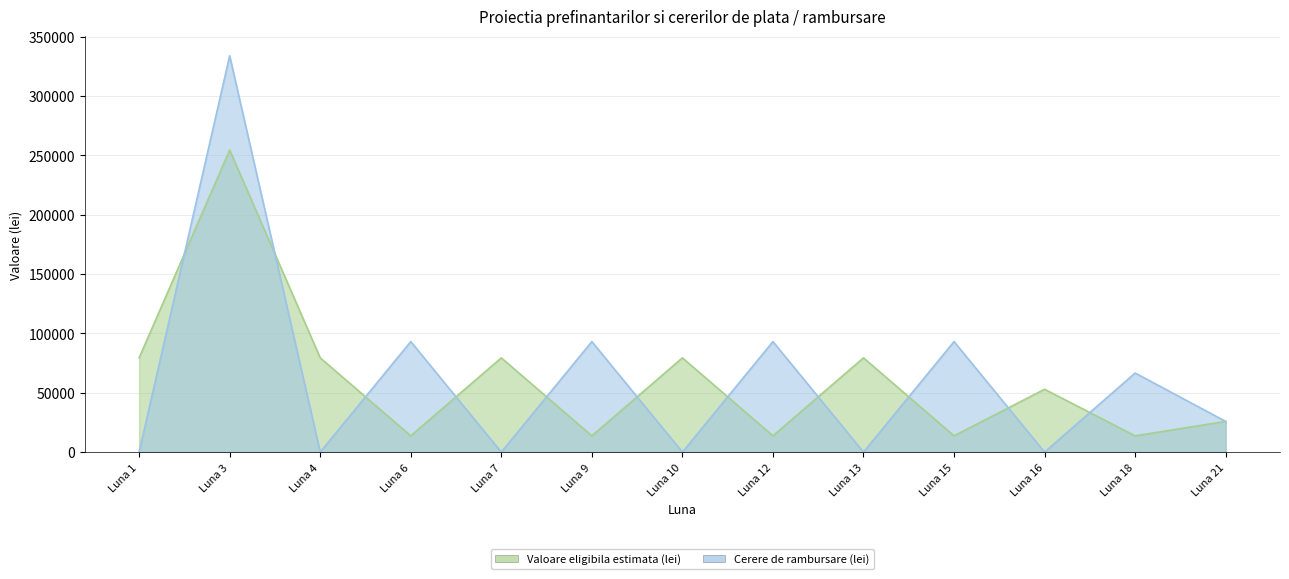

At how many categories does at least one series exceed 243507?

1